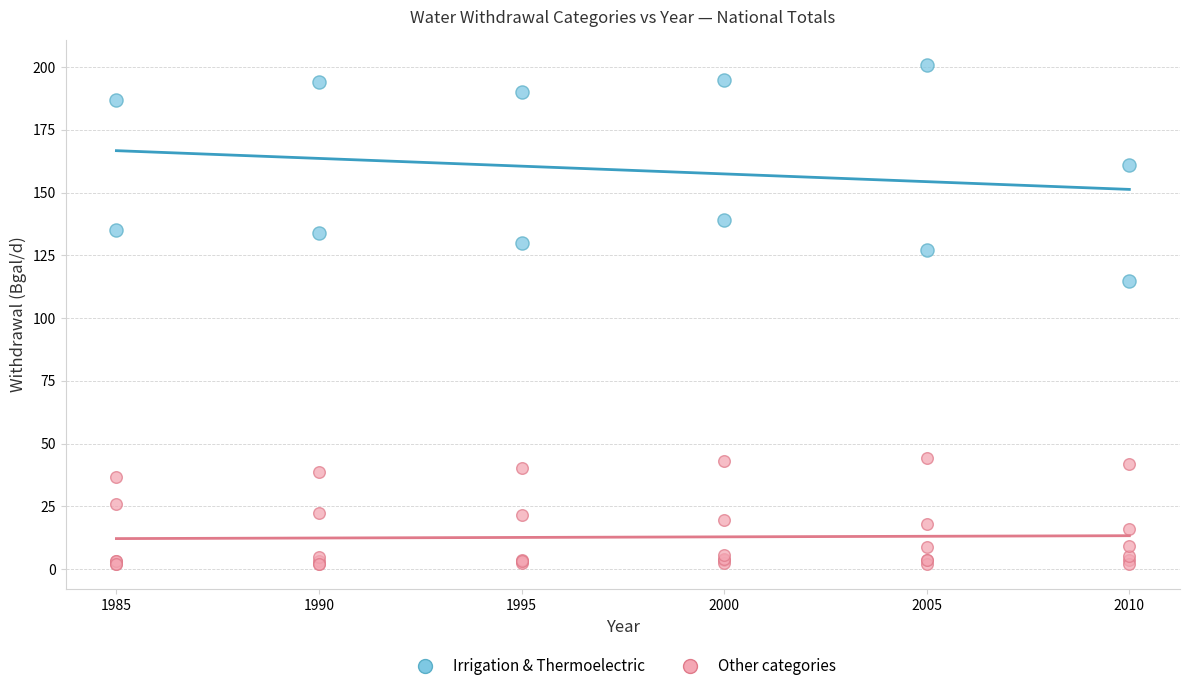

Which series reaches the maximum Y coordinate?

Irrigation & Thermoelectric